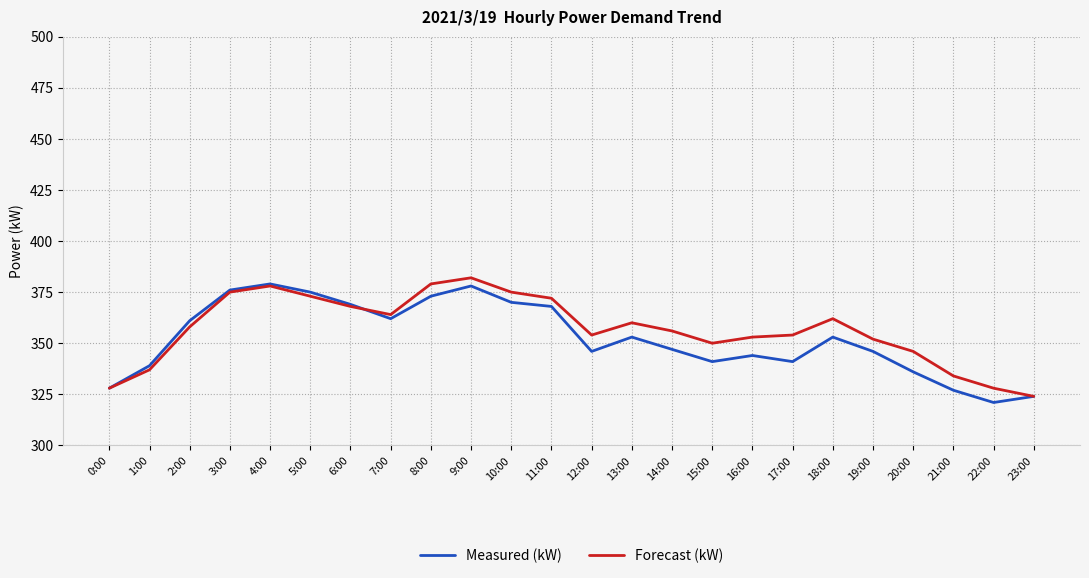

What is the sum of all Measured (kW) values?

8457